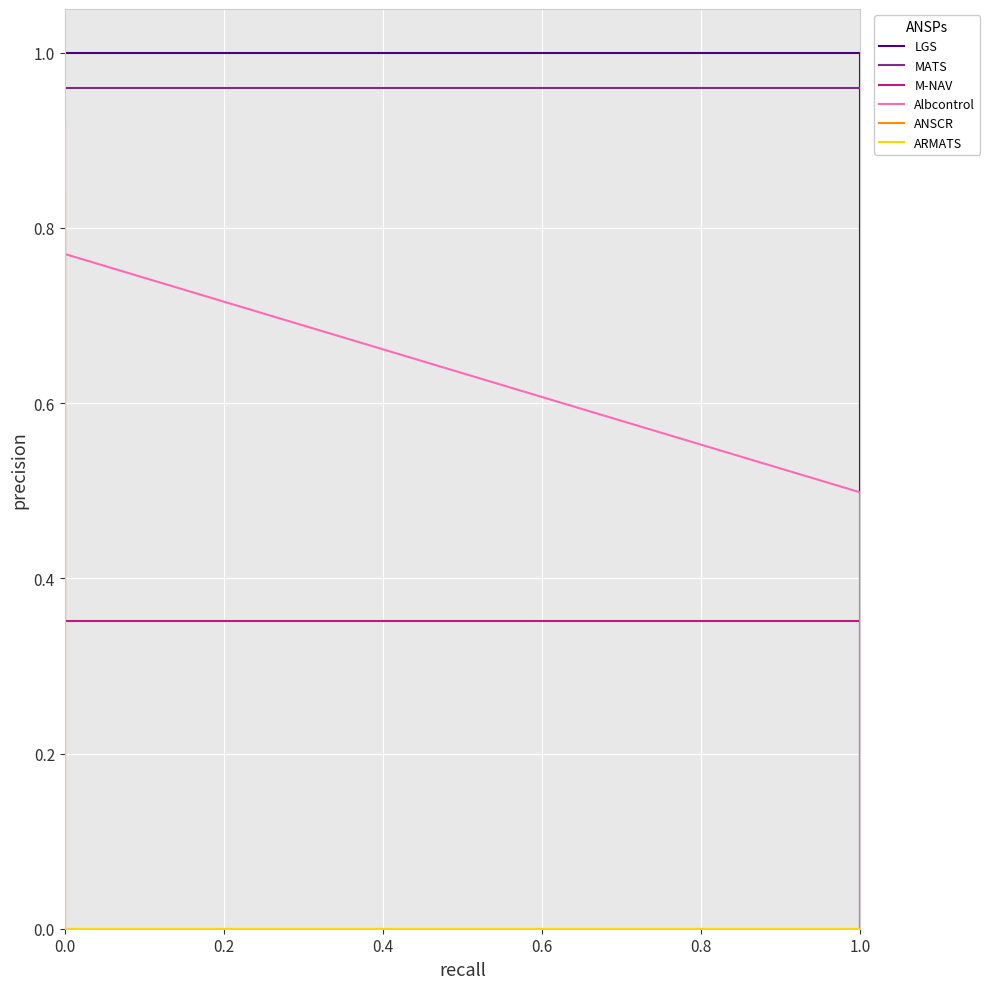

True or false: LGS and M-NAV cross at least once.

False